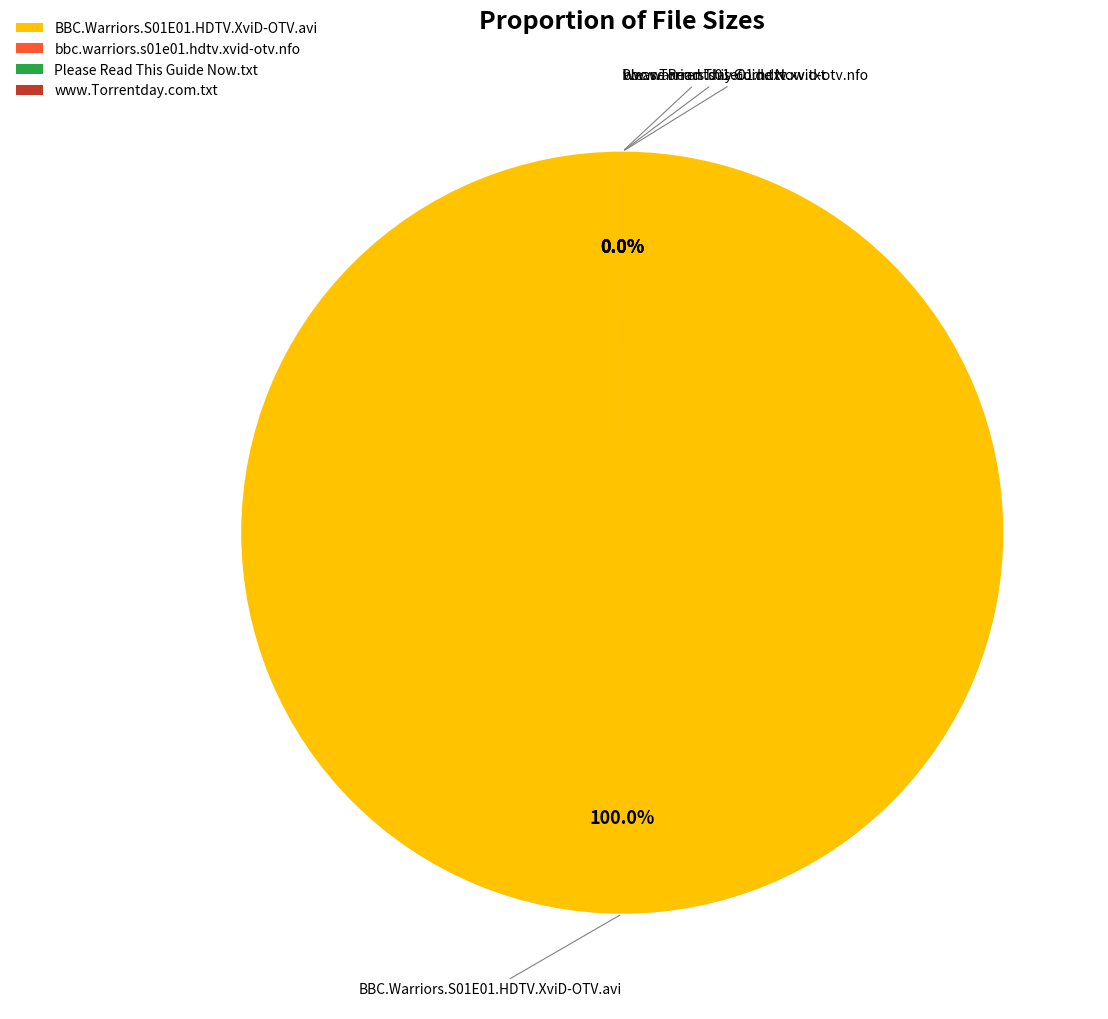

The www.Torrentday.com.txt slice represents 25% of the pie. True or false?

False